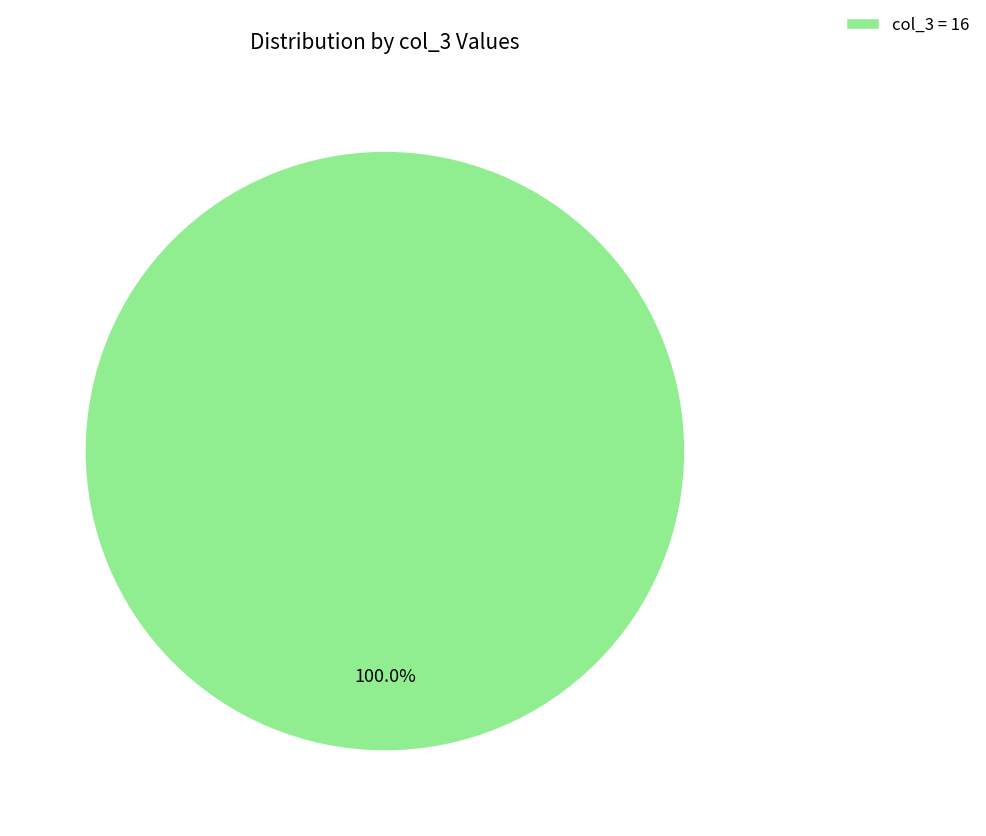

Which category accounts for the majority?

col_3 = 16